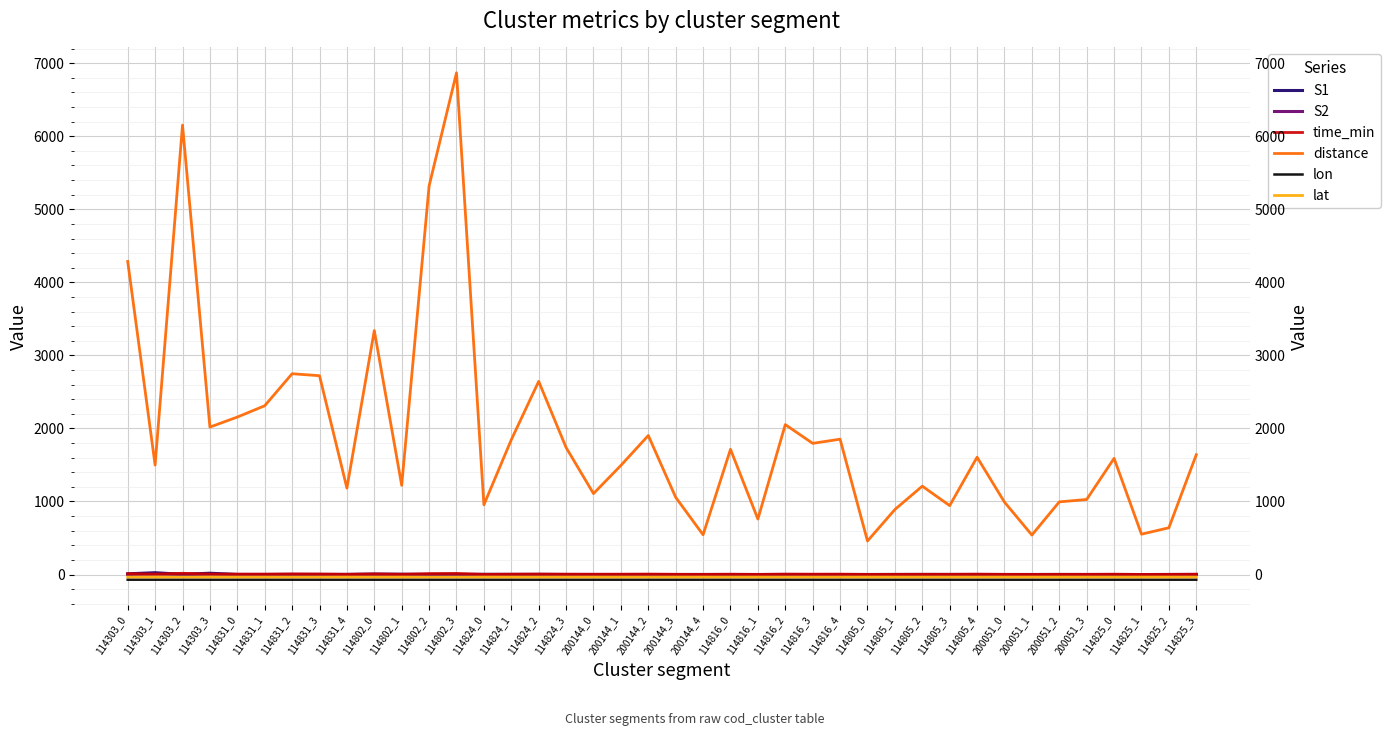

Is the value of lat at 114805_3 greater than the value of distance at 200051_0?

No